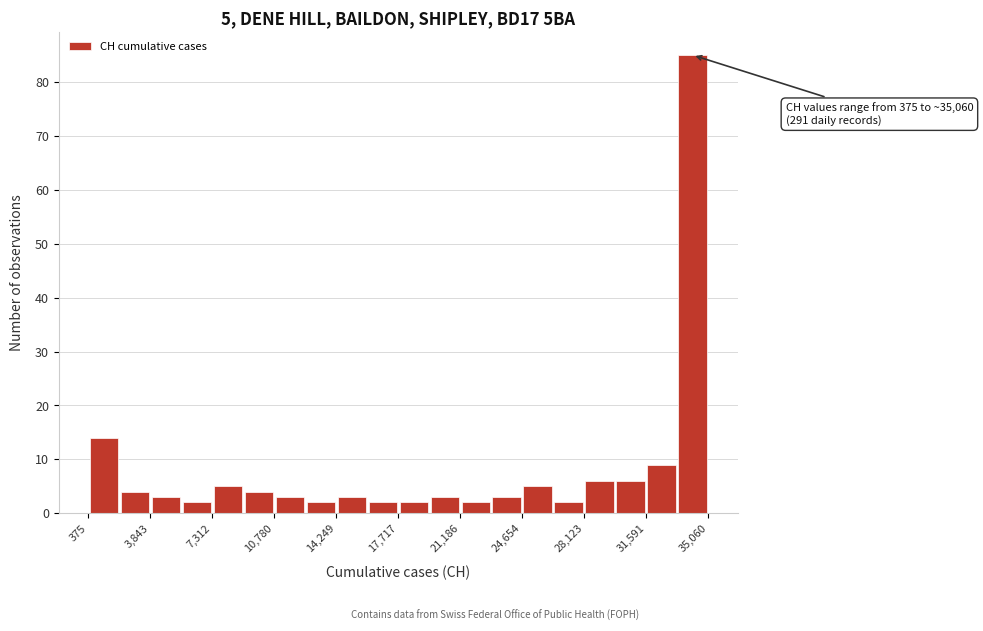

Around what value on the x-axis is the tallest bar? Give the approximate position of its centre, as read against the axis.

34000